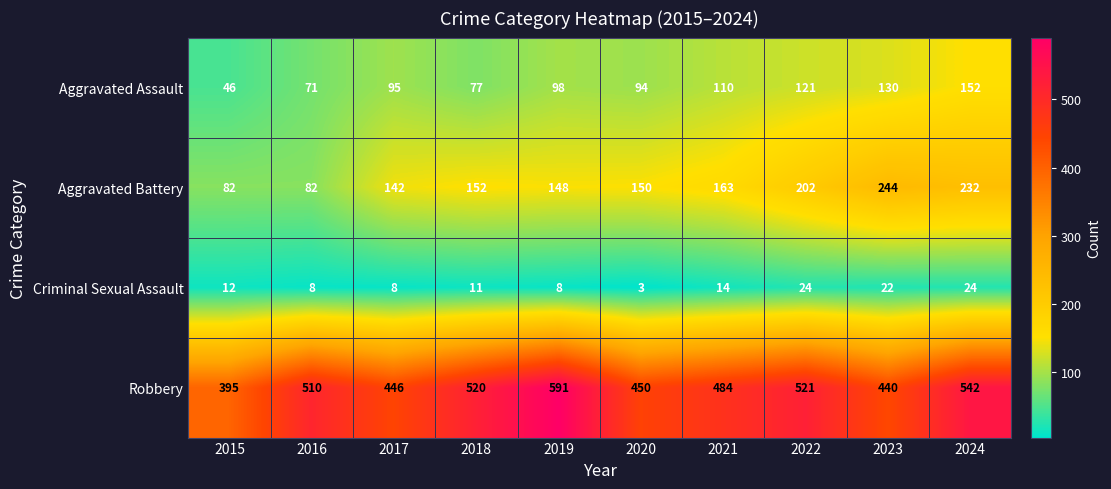

List the labels in order of Aggravated Assault value, largest first.

2024, 2023, 2022, 2021, 2019, 2017, 2020, 2018, 2016, 2015